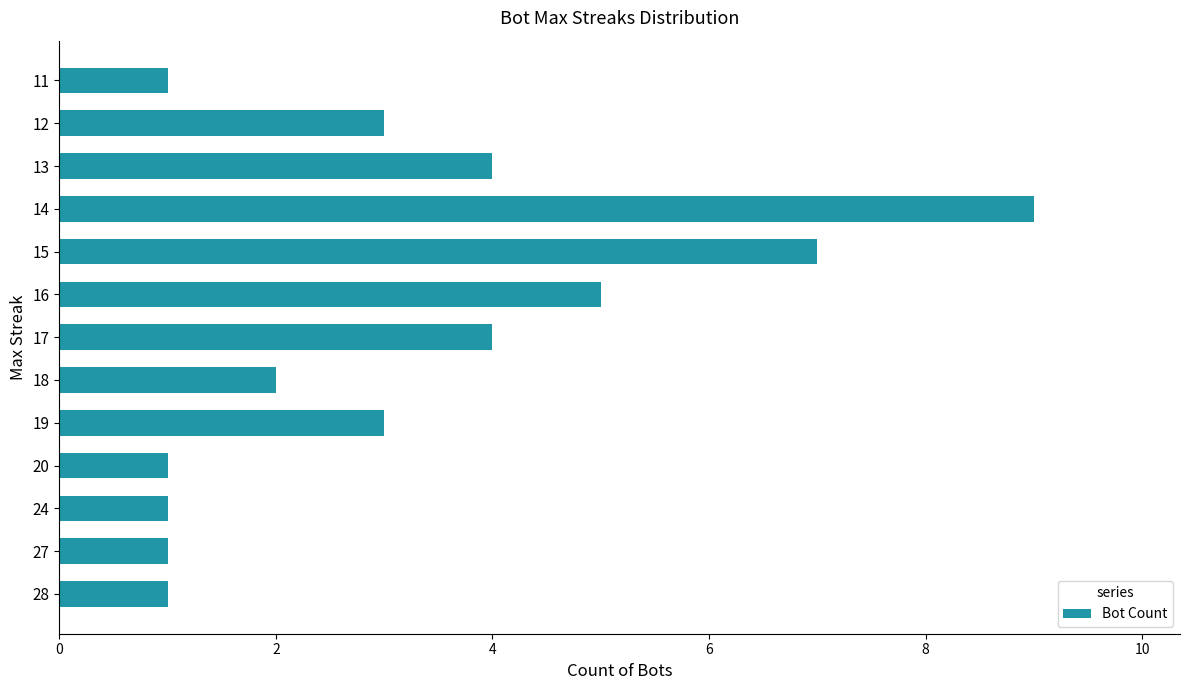

How many values are below 3?

6